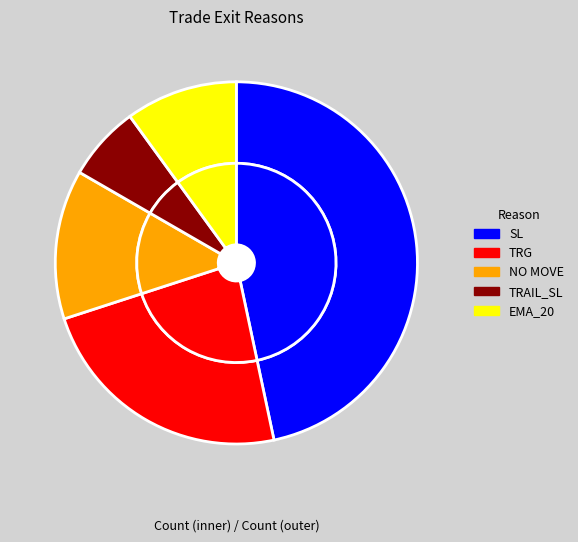

What is the ratio of the value at TRAIL_SL to the value at EMA_20?

0.7